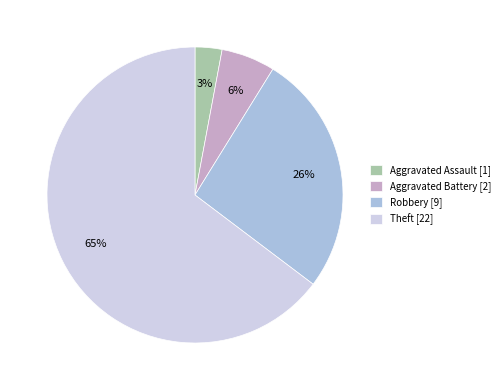

To the nearest percent, what is the average slice percentage?

25%